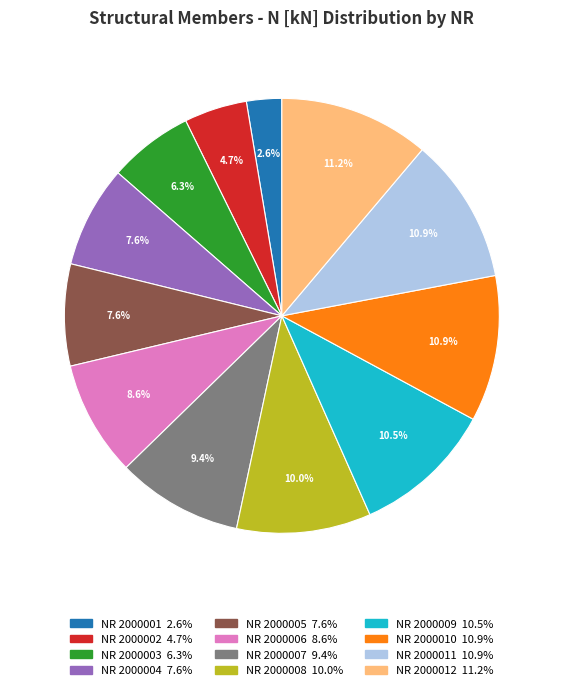

Does any single category account for the majority?

No